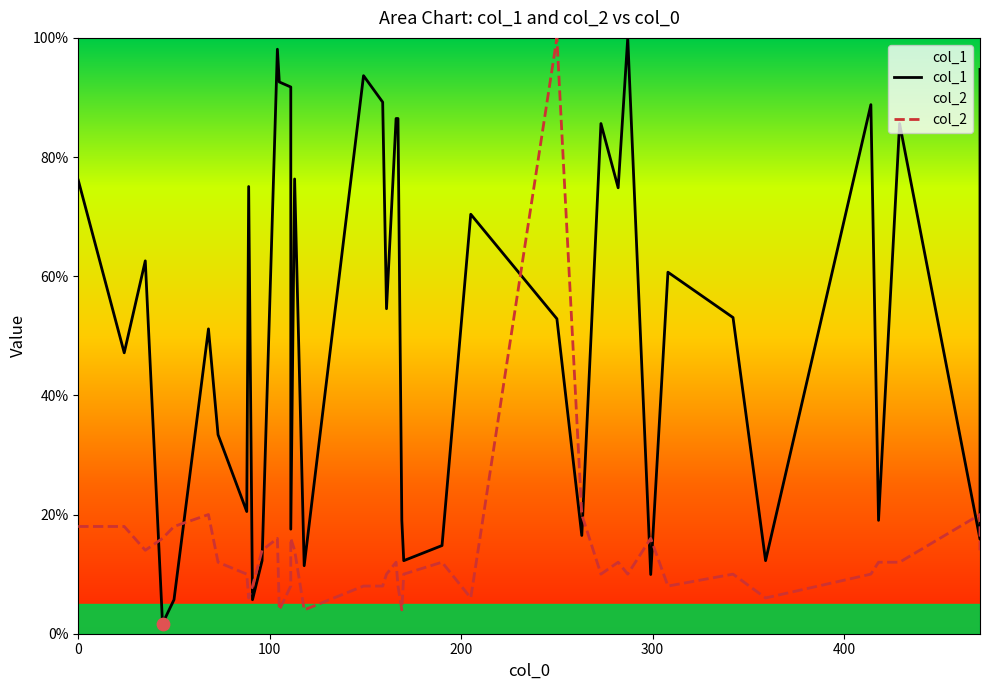

Which series reaches the maximum Y coordinate?

col_1